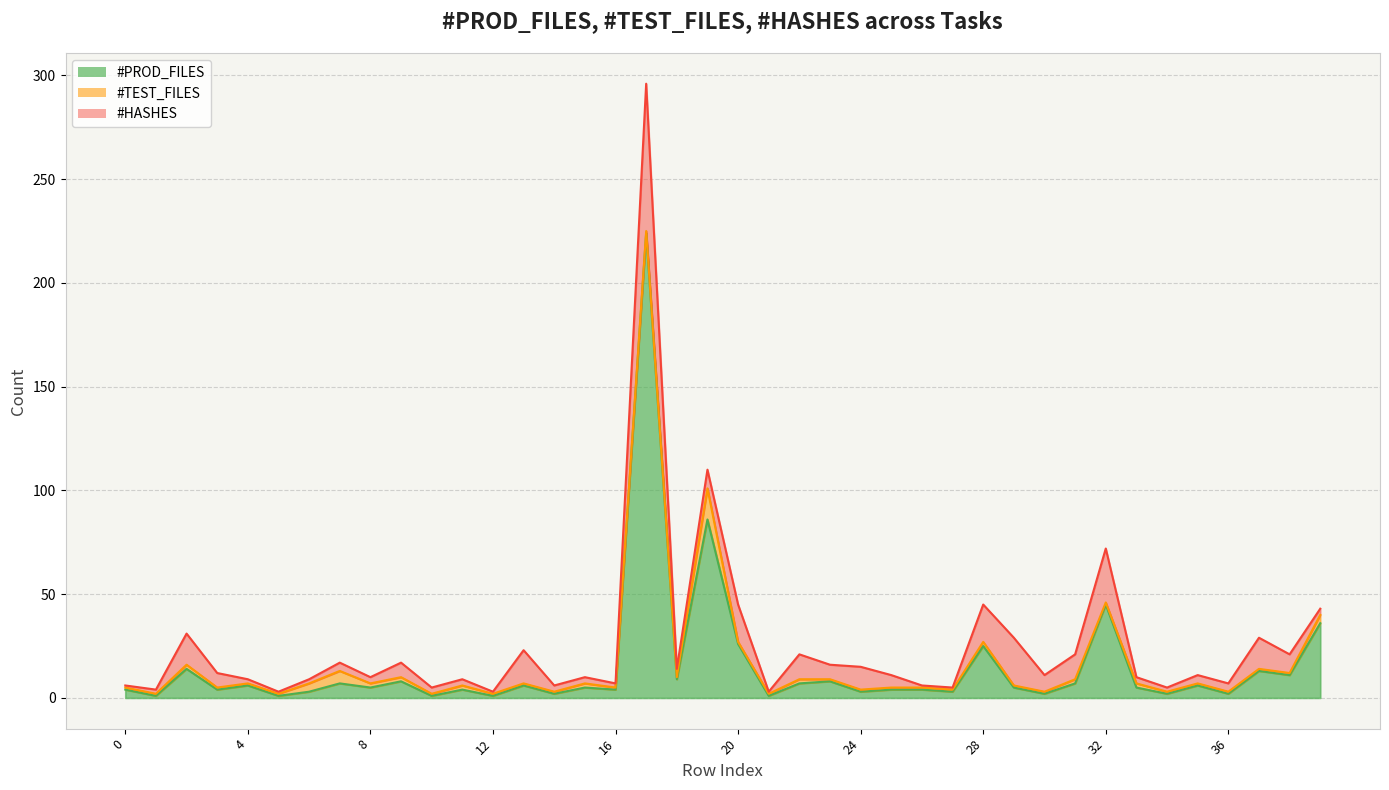

Reading left to right, transcribe all the data shown in this chart.

#PROD_FILES: 0=4	1=1	2=14	3=4	4=6	5=1	6=3	7=7	8=5	9=8	10=1	11=4	12=1	13=6	14=2	15=5	16=4	17=224	18=9	19=86	20=26	21=1	22=7	23=8	24=3	25=4	26=4	27=3	28=25	29=5	30=2	31=7	32=45	33=5	34=2	35=6	36=2	37=13	38=11	39=36
#TEST_FILES: 0=1	1=1	2=2	3=1	4=1	5=1	6=4	7=6	8=2	9=2	10=1	11=2	12=1	13=1	14=1	15=2	16=1	17=1	18=1	19=15	20=1	21=1	22=2	23=1	24=1	25=1	26=1	27=1	28=2	29=1	30=1	31=2	32=1	33=2	34=1	35=1	36=1	37=1	38=1	39=4
#HASHES: 0=1	1=2	2=15	3=7	4=2	5=1	6=2	7=4	8=3	9=7	10=3	11=3	12=1	13=16	14=3	15=3	16=2	17=71	18=4	19=9	20=18	21=1	22=12	23=7	24=11	25=6	26=1	27=1	28=18	29=23	30=8	31=12	32=26	33=3	34=2	35=4	36=4	37=15	38=9	39=3